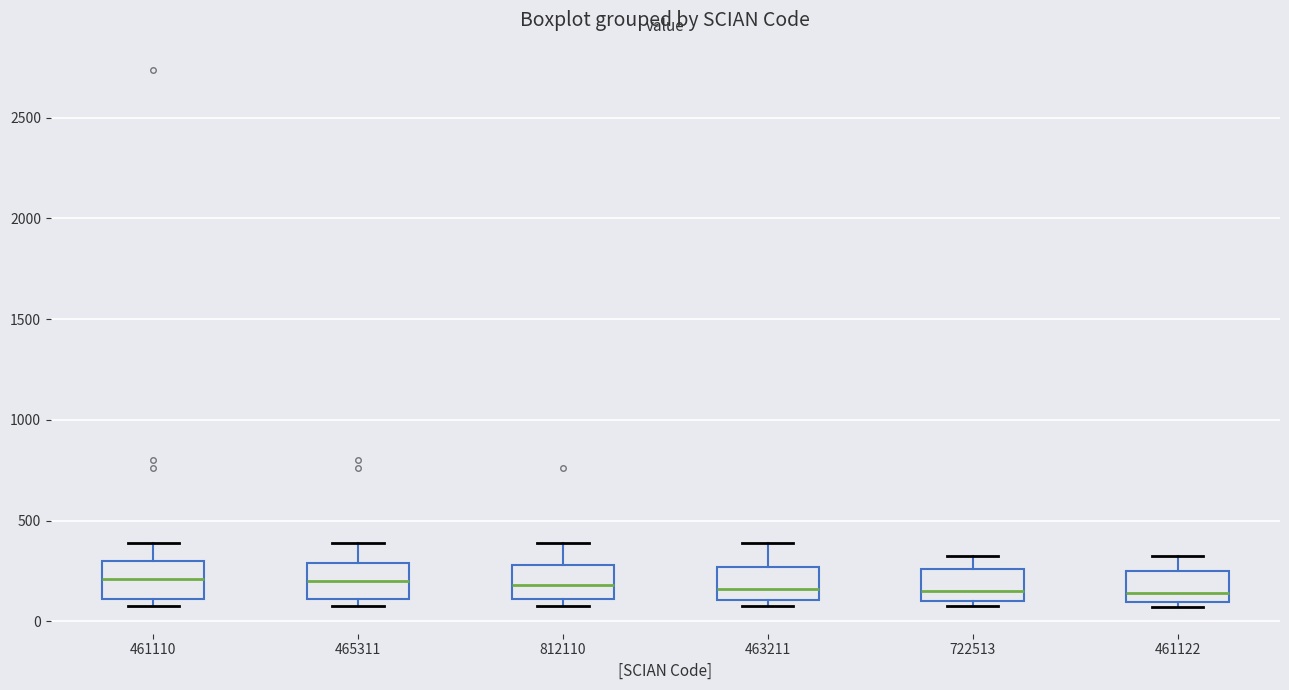

Where is the upper edge of the box at x = 812110 on the y-axis? The values are not printed on the chart, so give them approximately, as read against the axis.

300